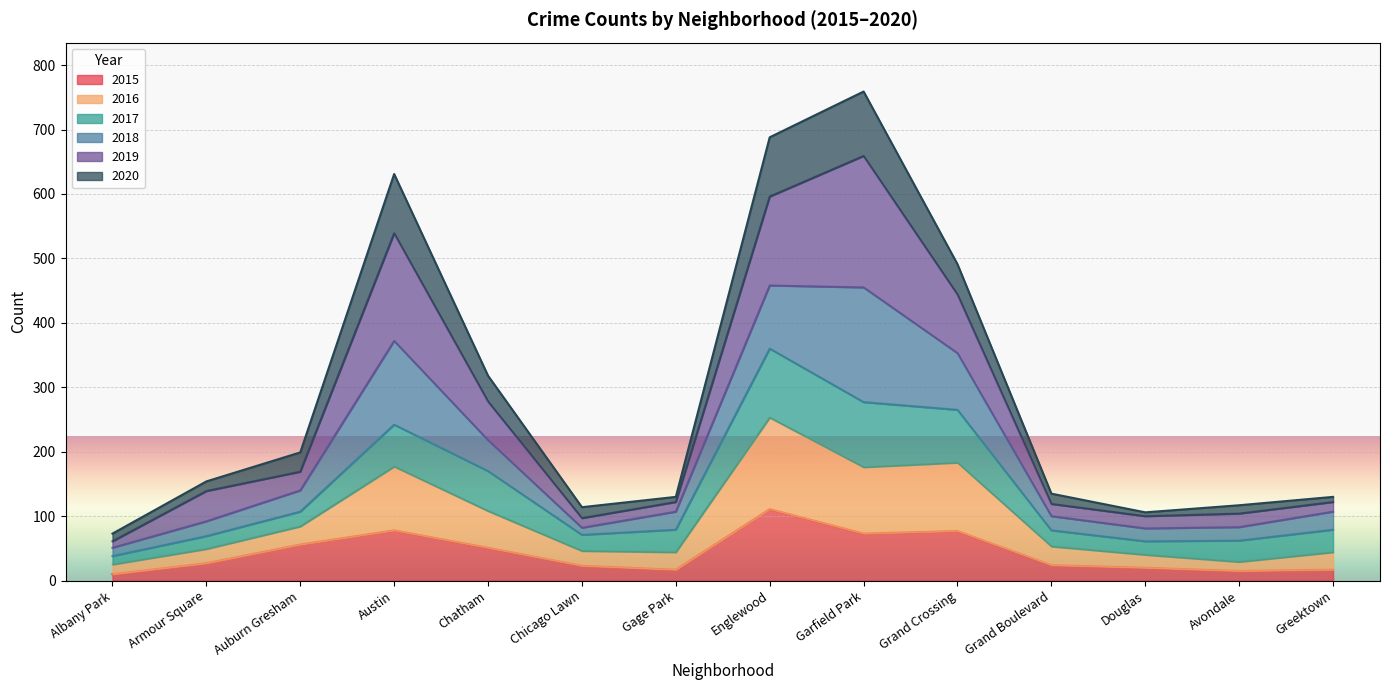

Where does the 2016 series first go above 79?

Auburn Gresham